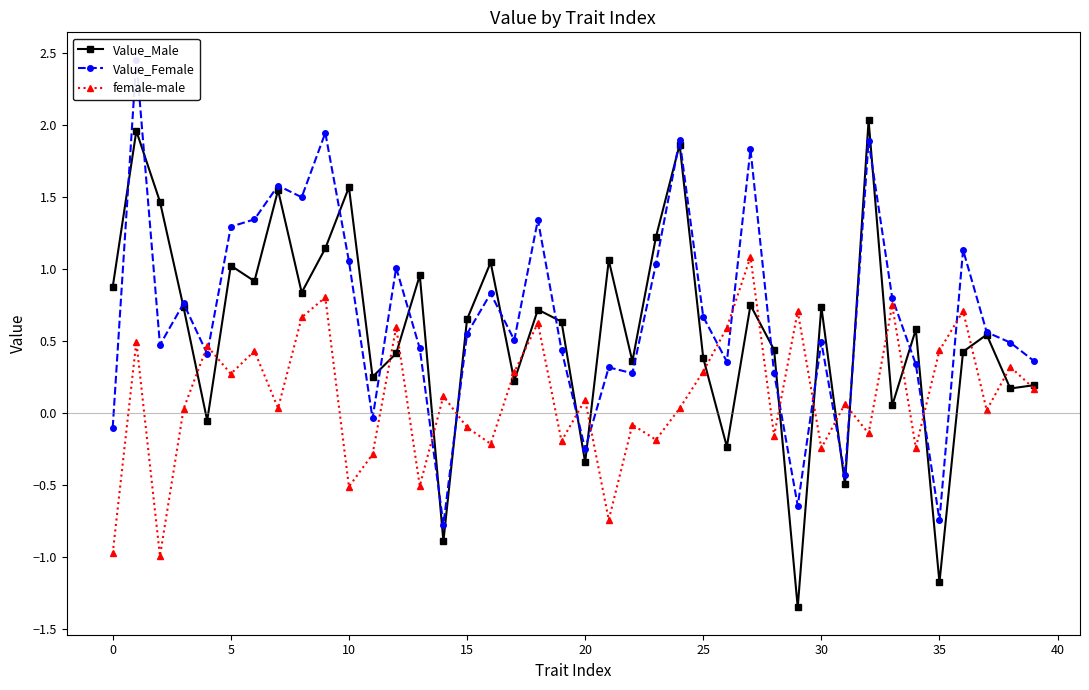

What is the total value across all series at 31?

-0.9